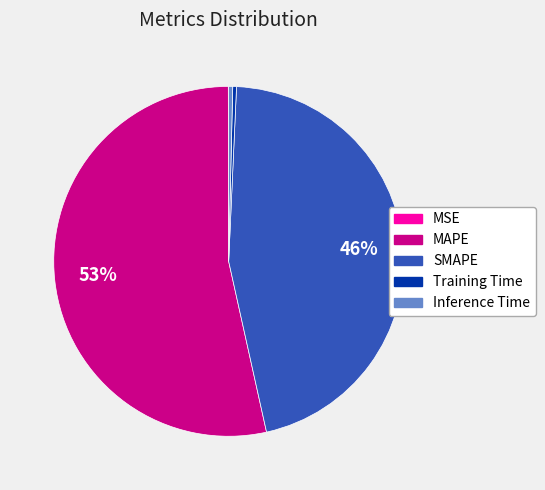

What is the largest slice in the pie chart?

MAPE